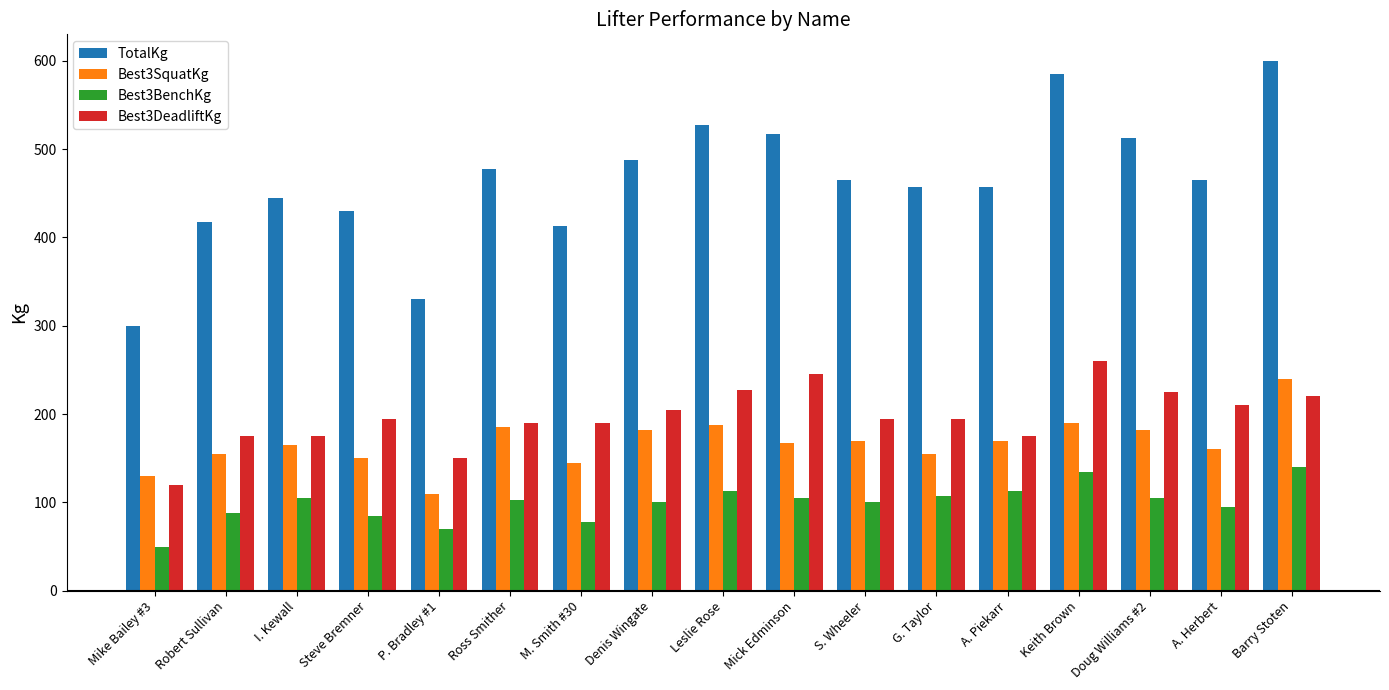

What is the average value of the Best3DeadliftKg series?

197.2